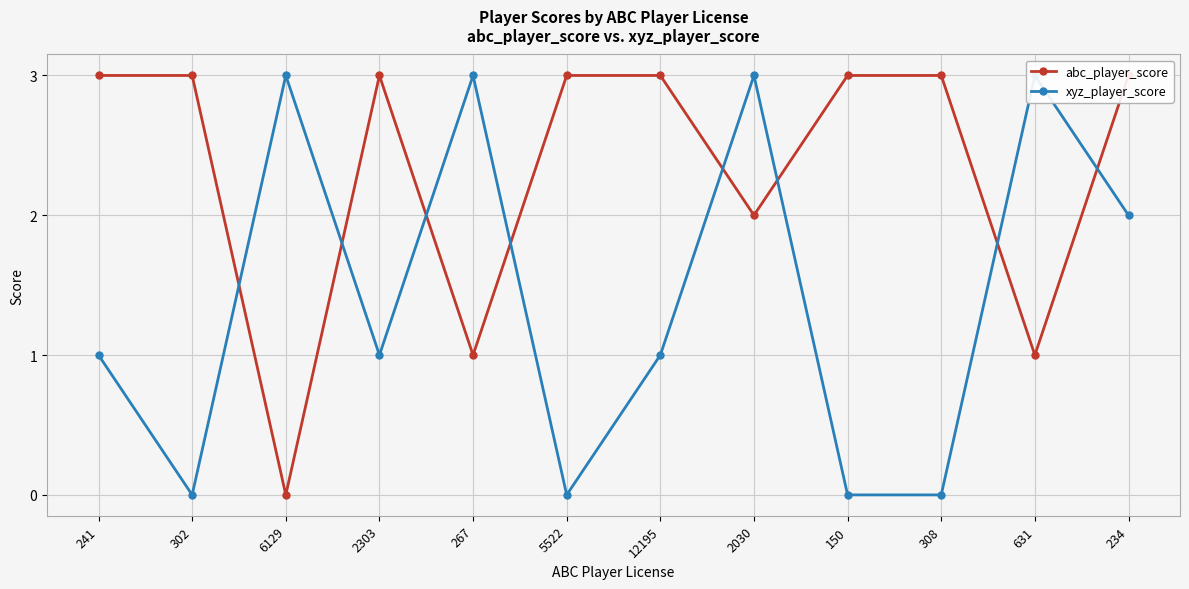

What is the sum of all xyz_player_score values?

17